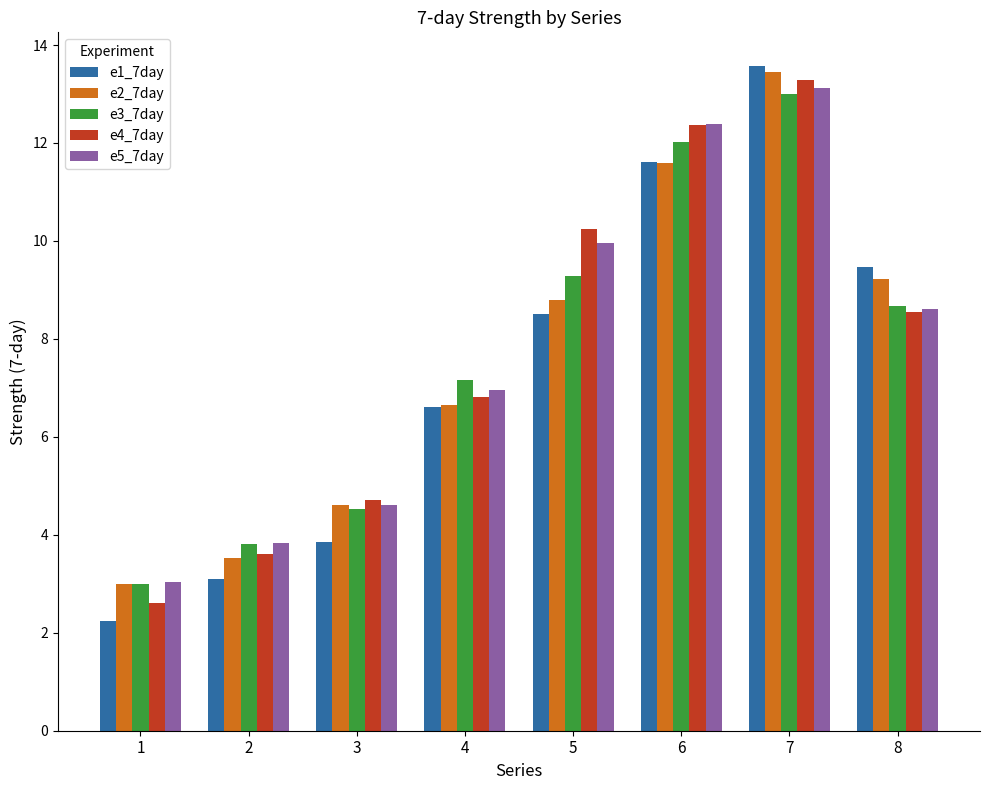

What is the difference between the maximum and second lowest values in the e3_7day series?

9.2